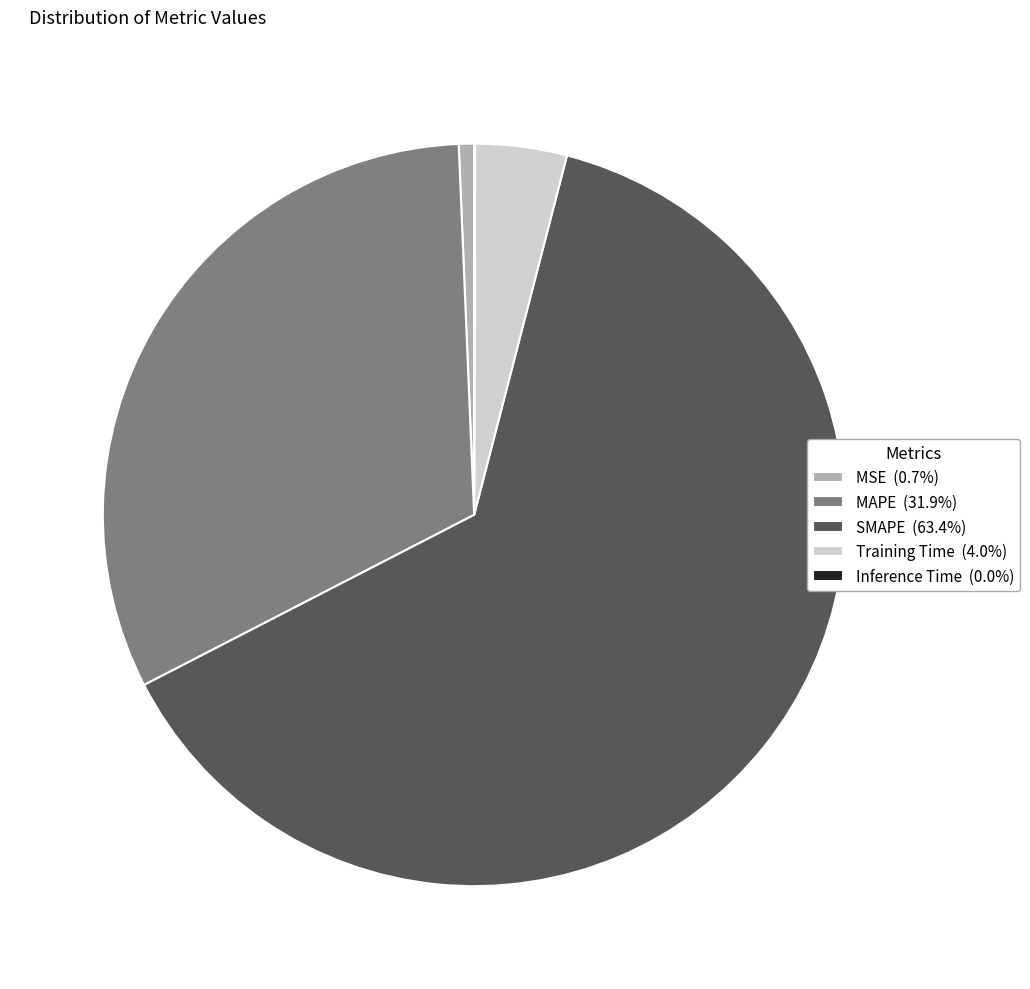

Is there any slice that represents more than half of the pie?

Yes